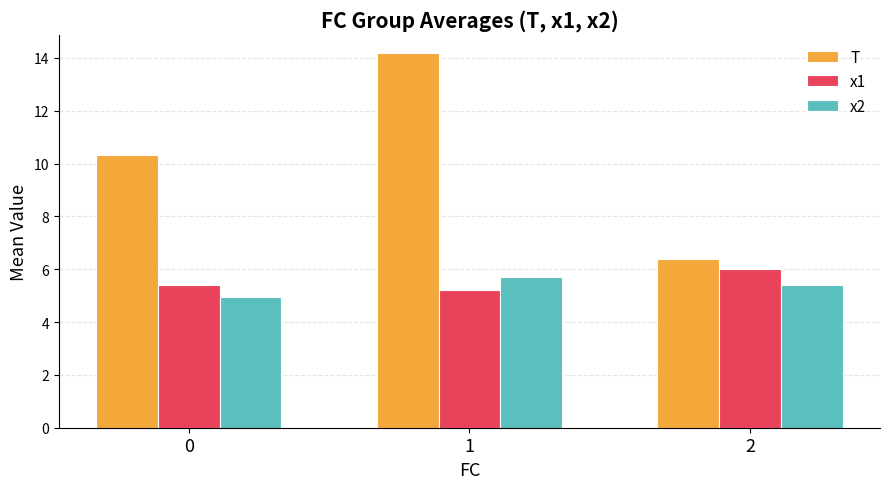

What is the difference between the highest and lowest values at 2?

1.0